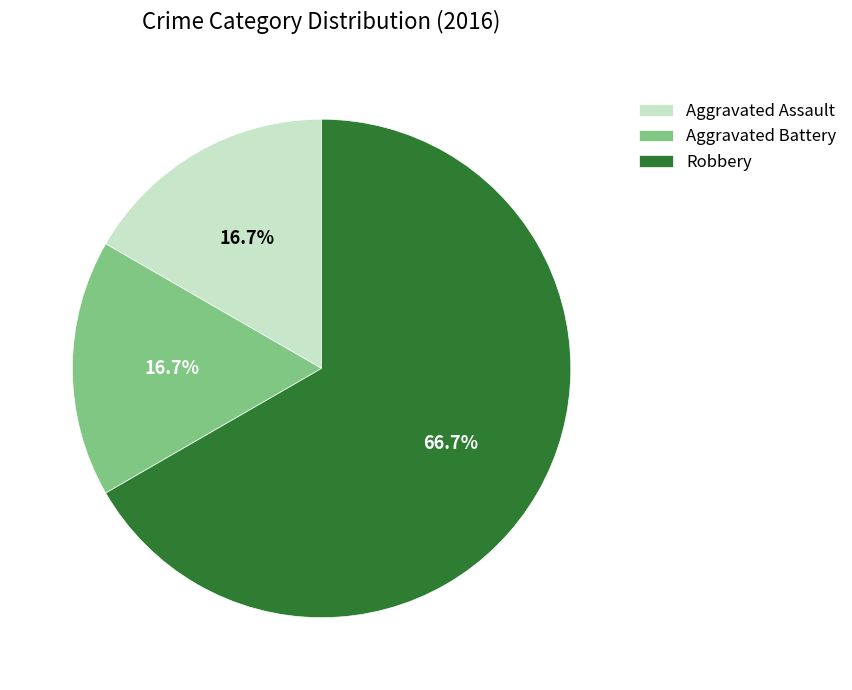

What is the largest slice in the pie chart?

Robbery